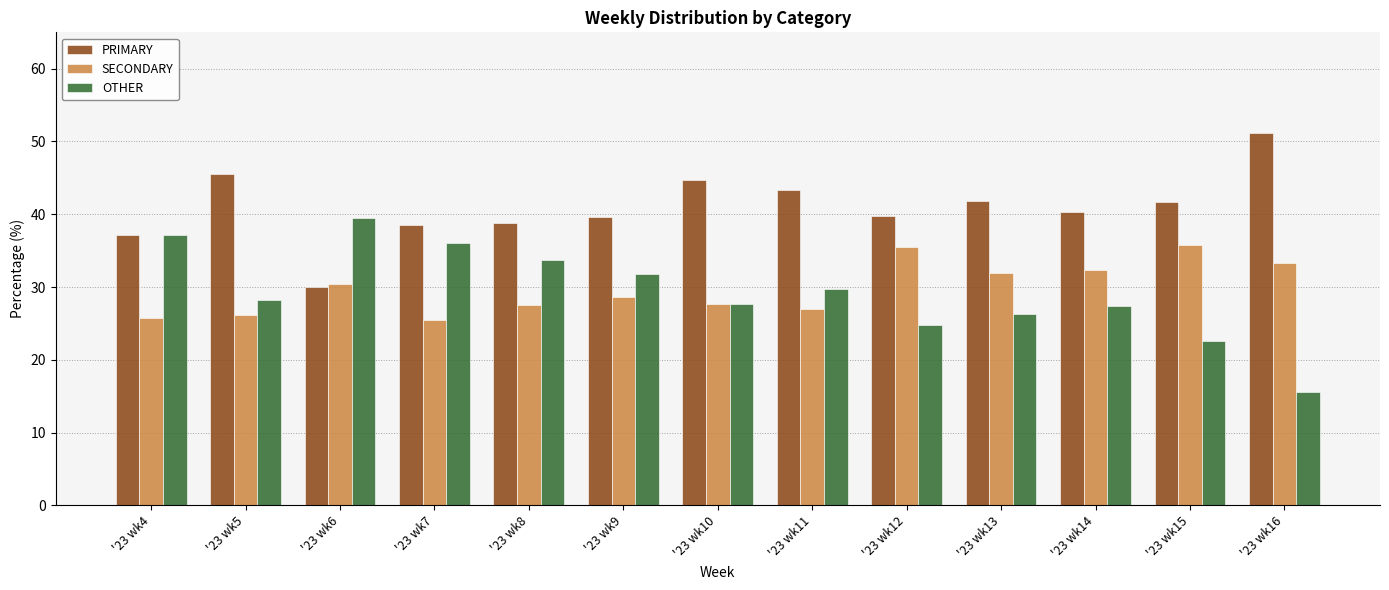

What is the difference between the highest and lowest values at '23 wk10?

17.1